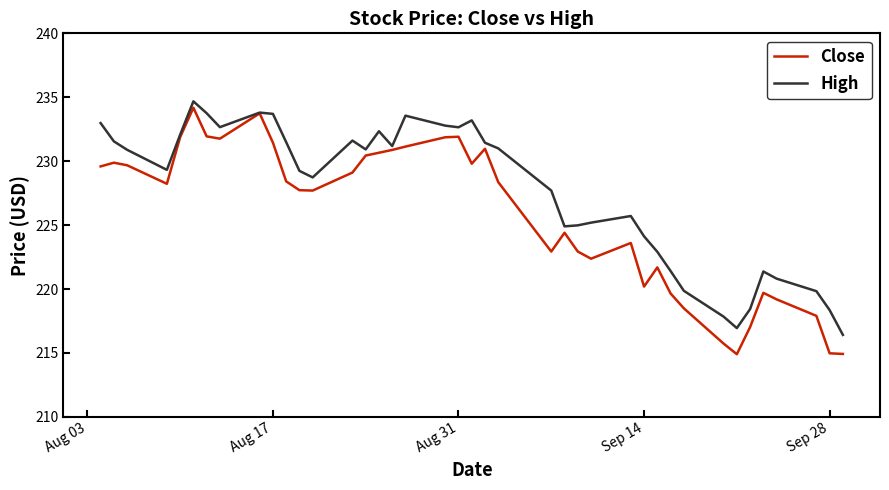

What is the highest value of the Close series?

234.2